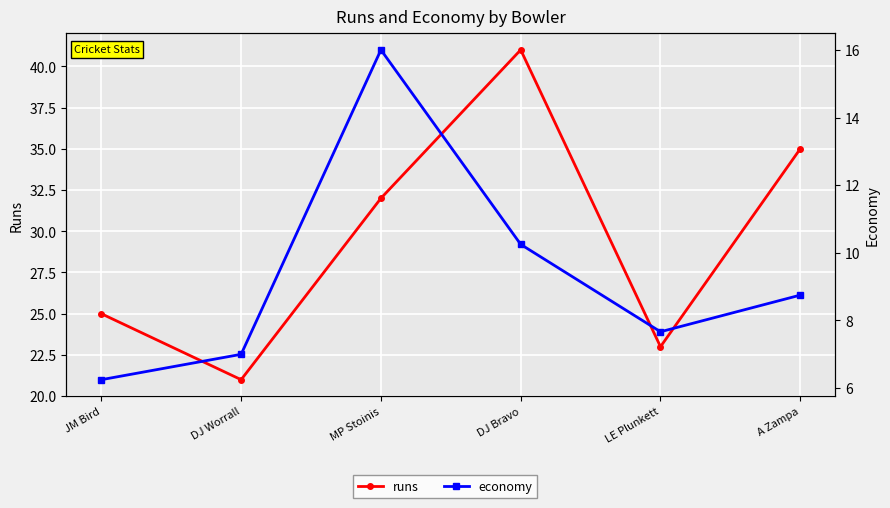

What is the sum of all runs values?

177.0